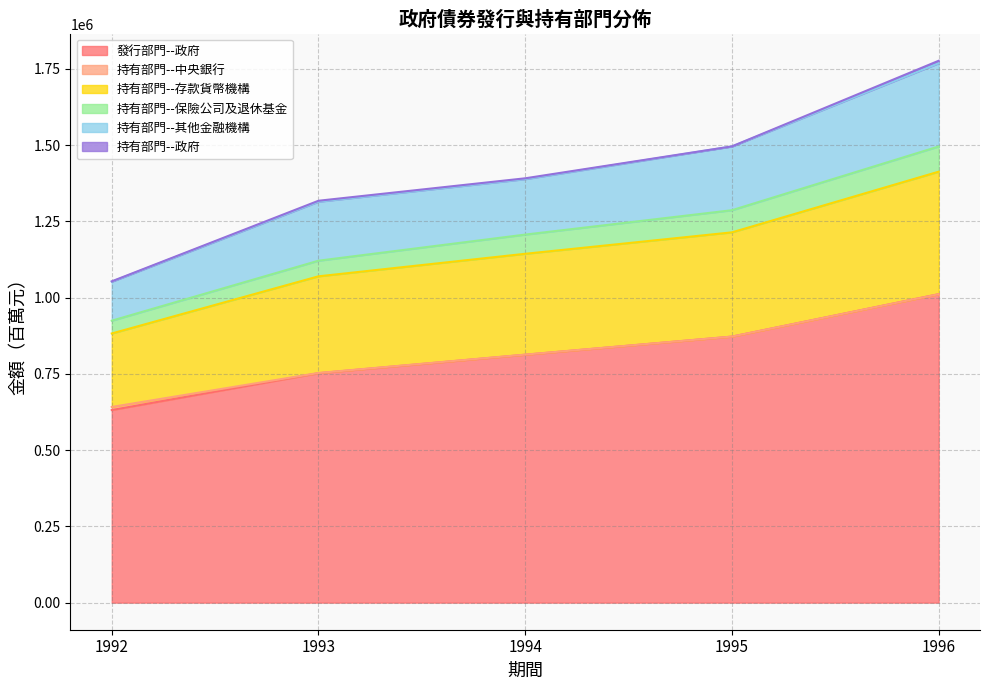

What is the highest value of the 發行部門--政府 series?

1011277